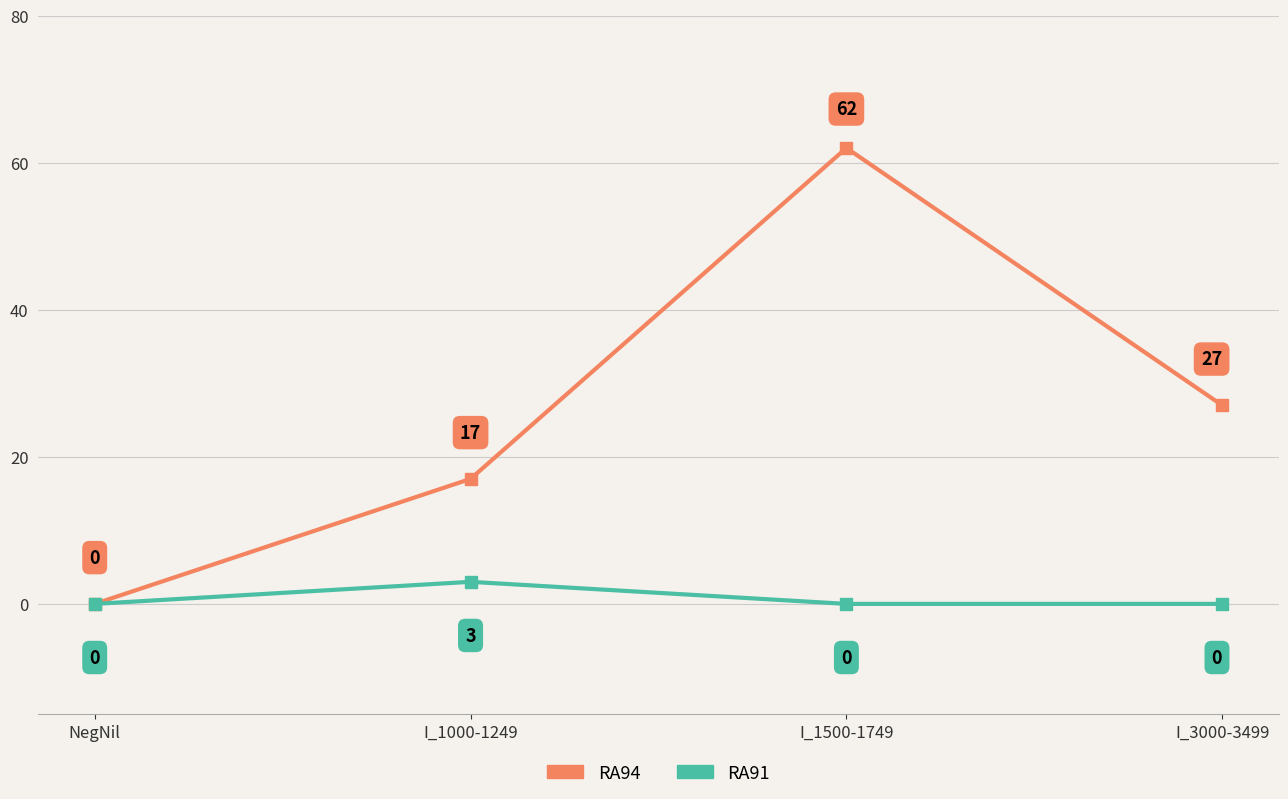

What is the average value of the RA91 series?

1